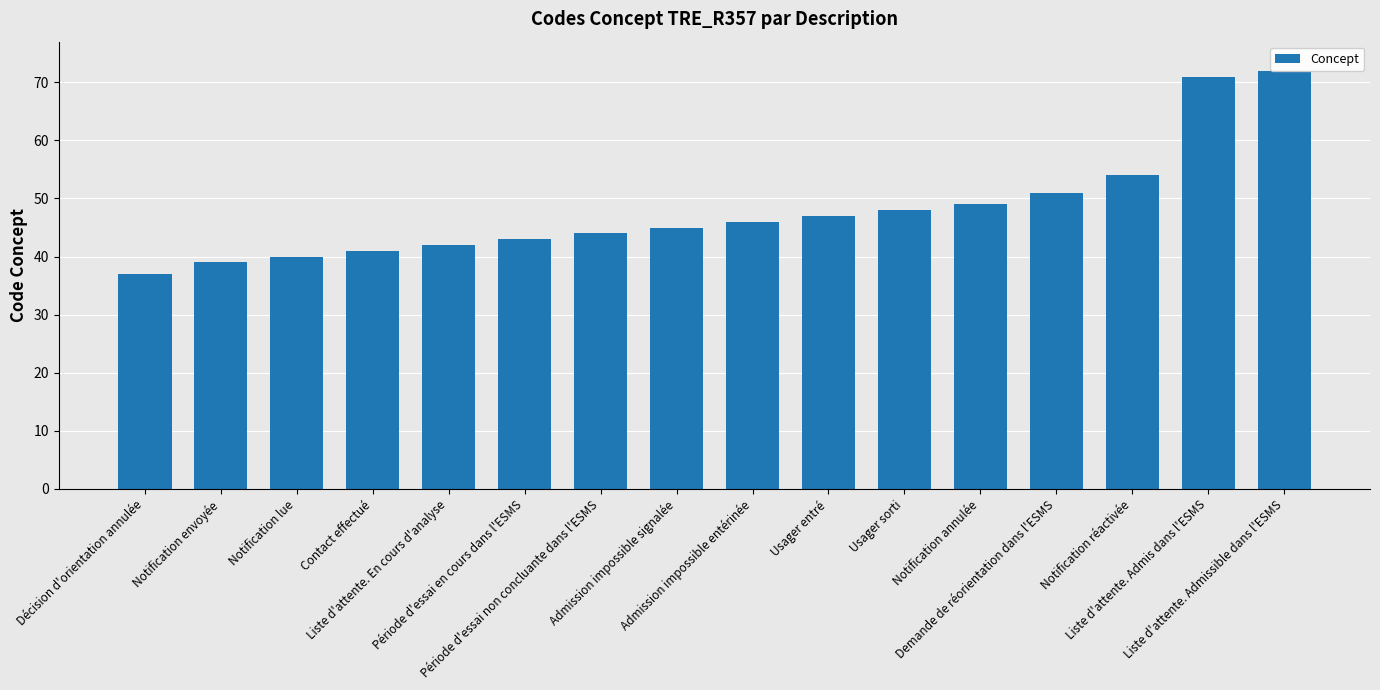

Approximately how many times larger is the value at Usager sorti compared to Contact effectué?

1.2